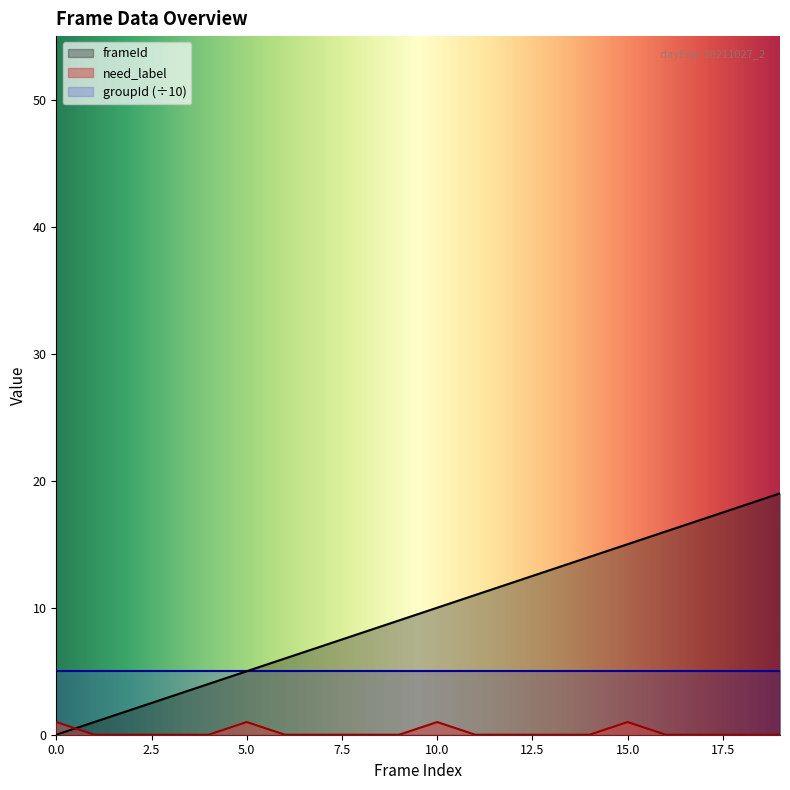

At how many categories does at least one series exceed 6?

13